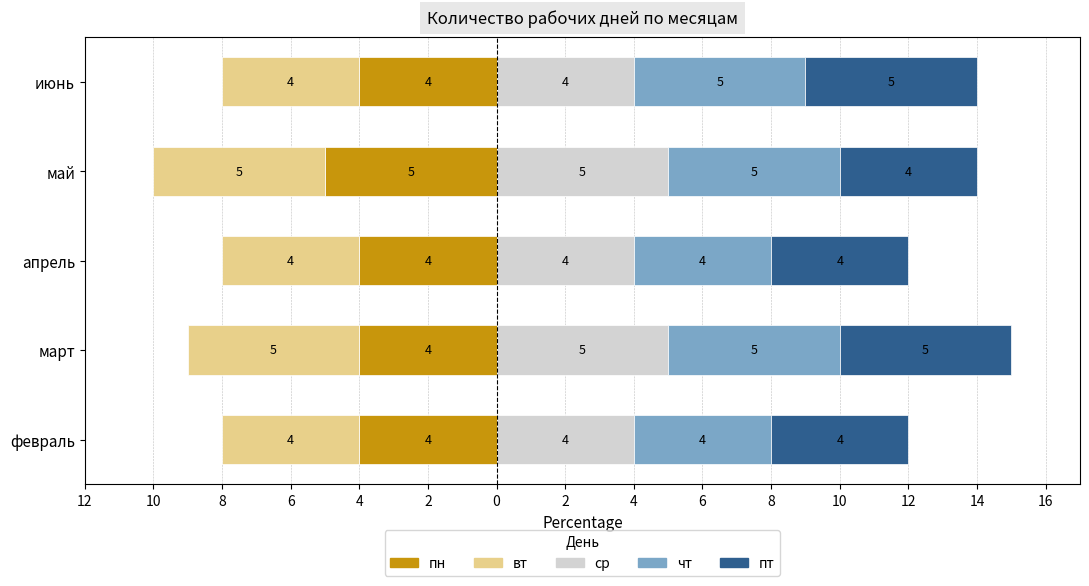

The пт series shows 5 at май. True or false?

False